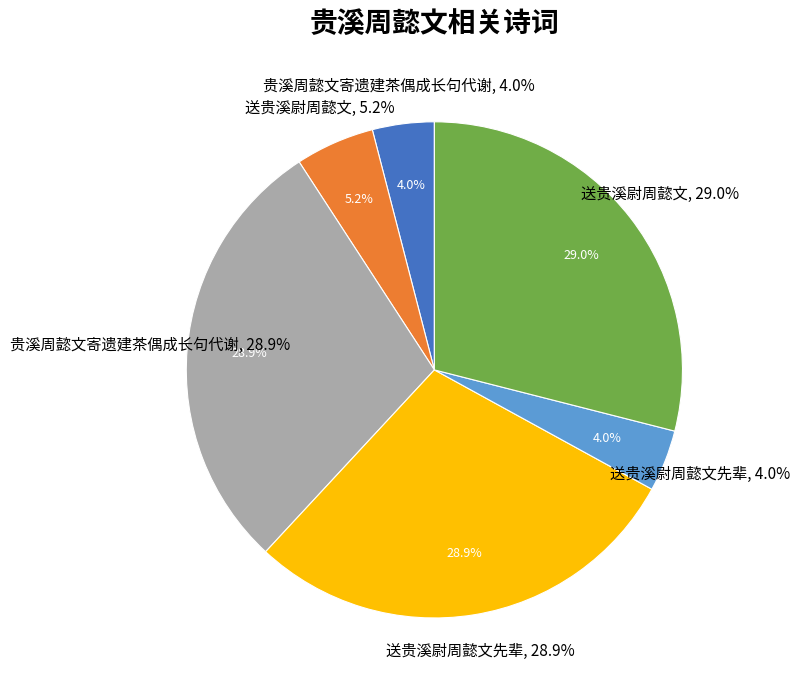

How much of the chart is everything except 送贵溪尉周懿文?

71.0%